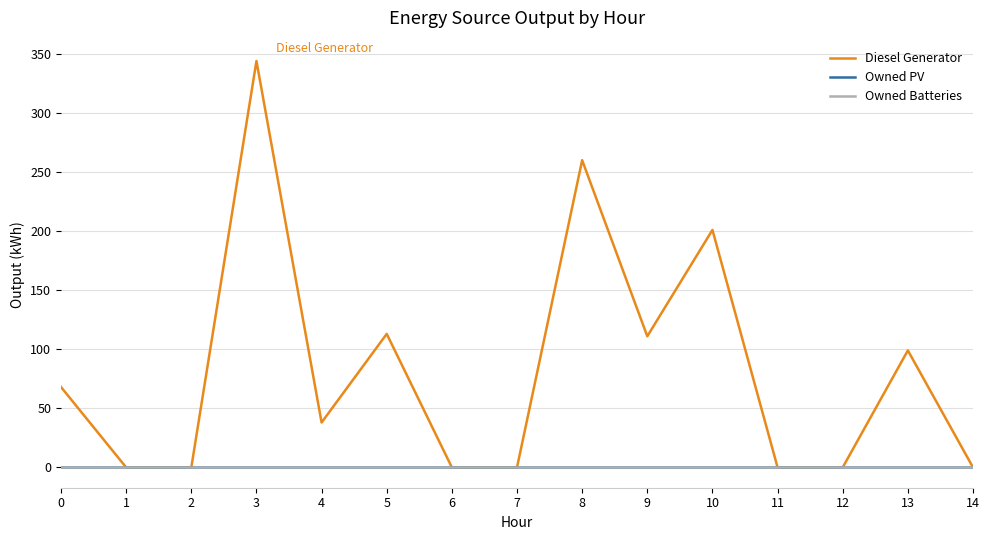

Rank the categories by Owned PV value from lowest to highest.

0, 1, 2, 3, 4, 5, 6, 7, 8, 9, 10, 11, 12, 13, 14